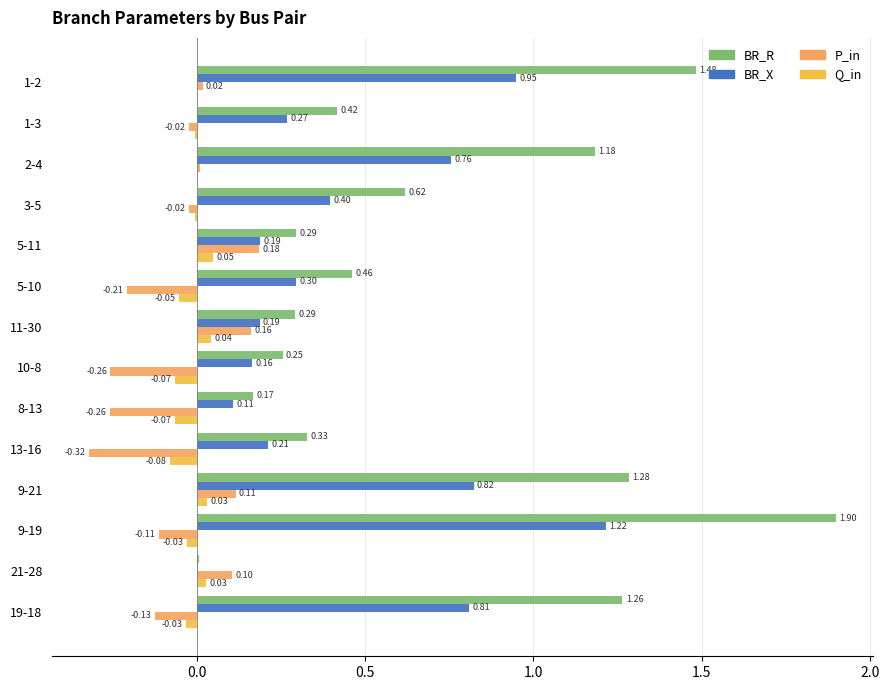

Which category has the highest value in the BR_R series?

9-19